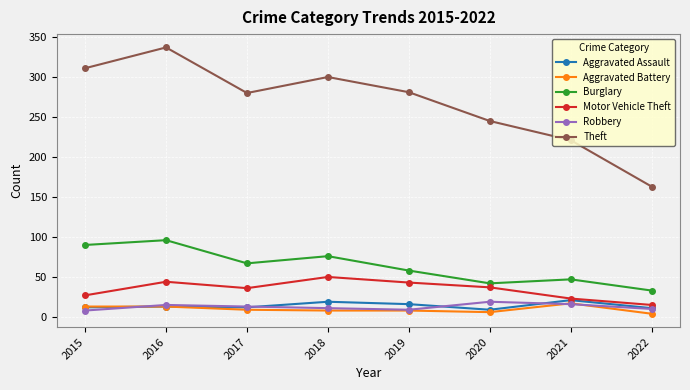

In Motor Vehicle Theft, how many points are higher than both neighbors (excluding endpoints)?

2